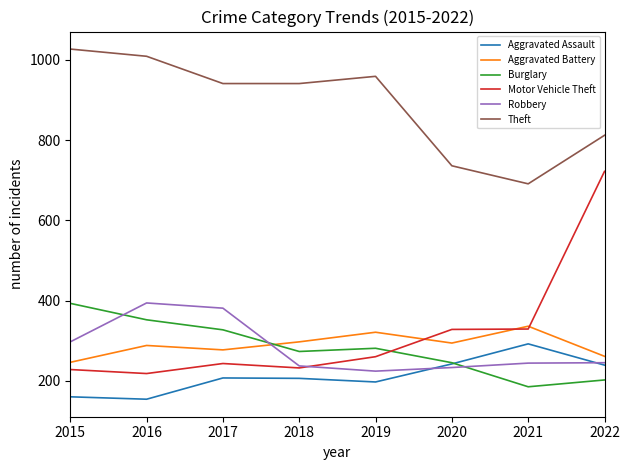

Is this an area chart (filled region under the line)?

No